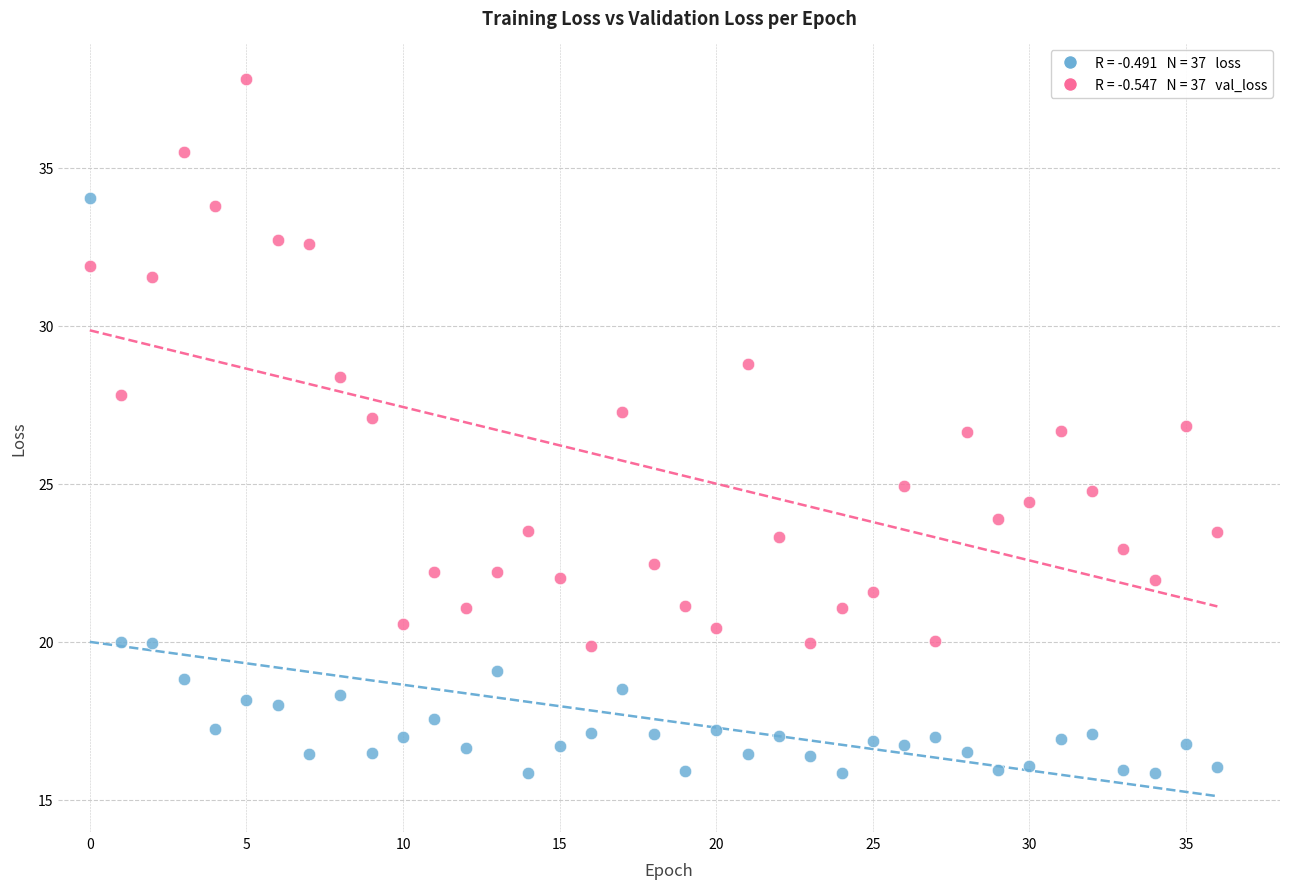

Across all data points, what is the range of Y values (max minus min)?

22.0